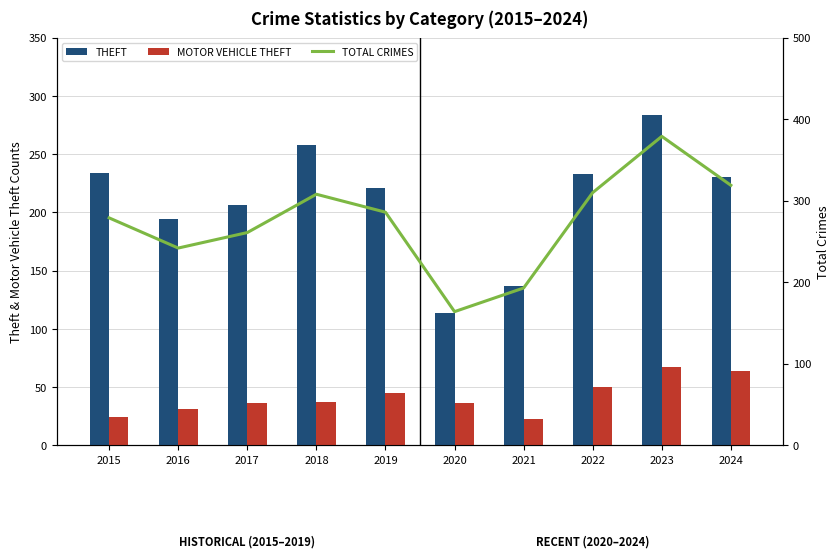

At which label does THEFT reach its peak?

2023